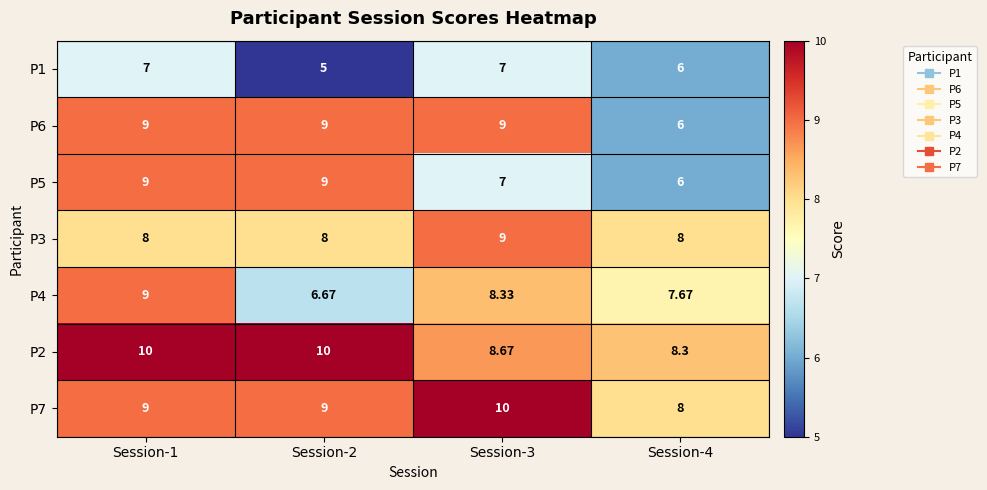

Is the value of P3 at Session-4 greater than the value of P7 at Session-2?

No